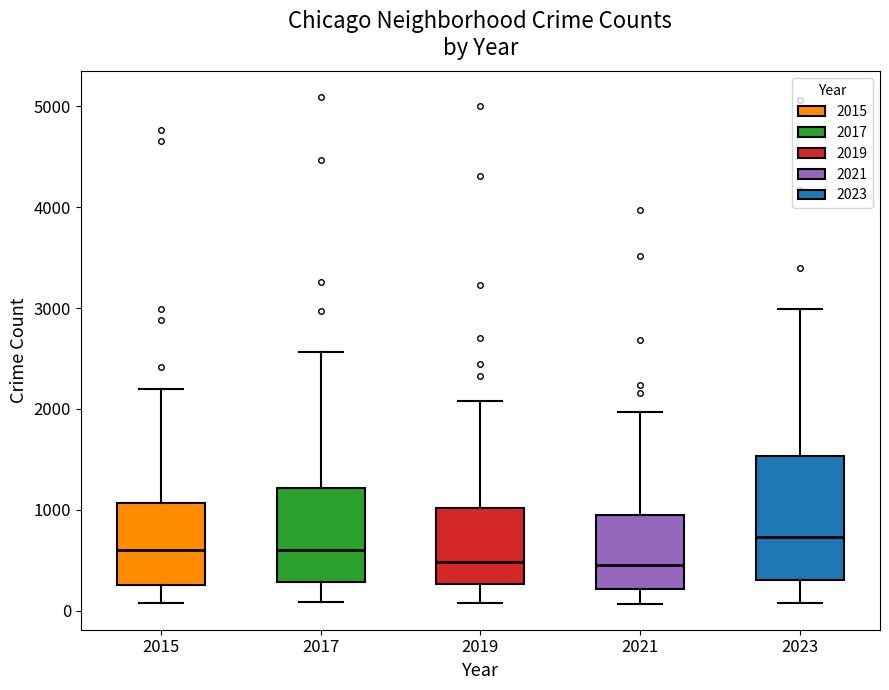

Reading left to right, read every box against the y-axis: the position of its median line, the range the box covers, and the ends of its whiskers. The values are not printed on the chart, so give them approximately, as read against the axis.

2015: median 600, box 300 to 1100, whiskers 100 to 2200
2017: median 600, box 300 to 1200, whiskers 100 to 2600
2019: median 500, box 300 to 1000, whiskers 100 to 2100
2021: median 500, box 200 to 900, whiskers 100 to 2000
2023: median 700, box 300 to 1500, whiskers 100 to 3000